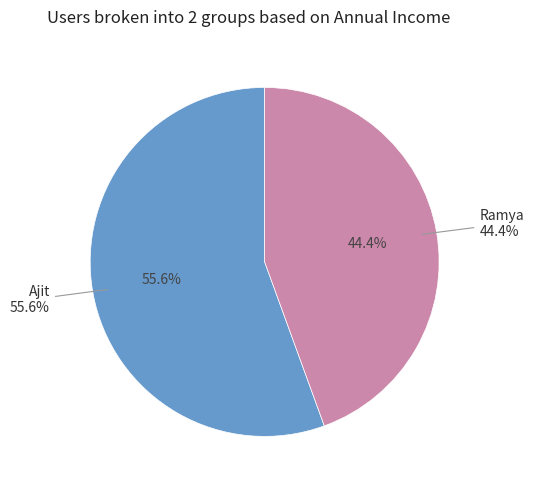

To the nearest percent, what is the combined percentage of Ramya and Ajit?

100%